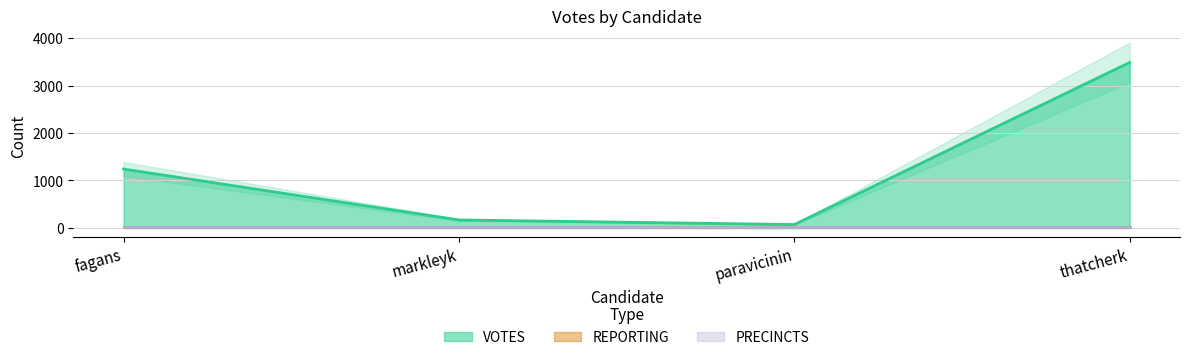

What is the minimum value shown in the chart?

5